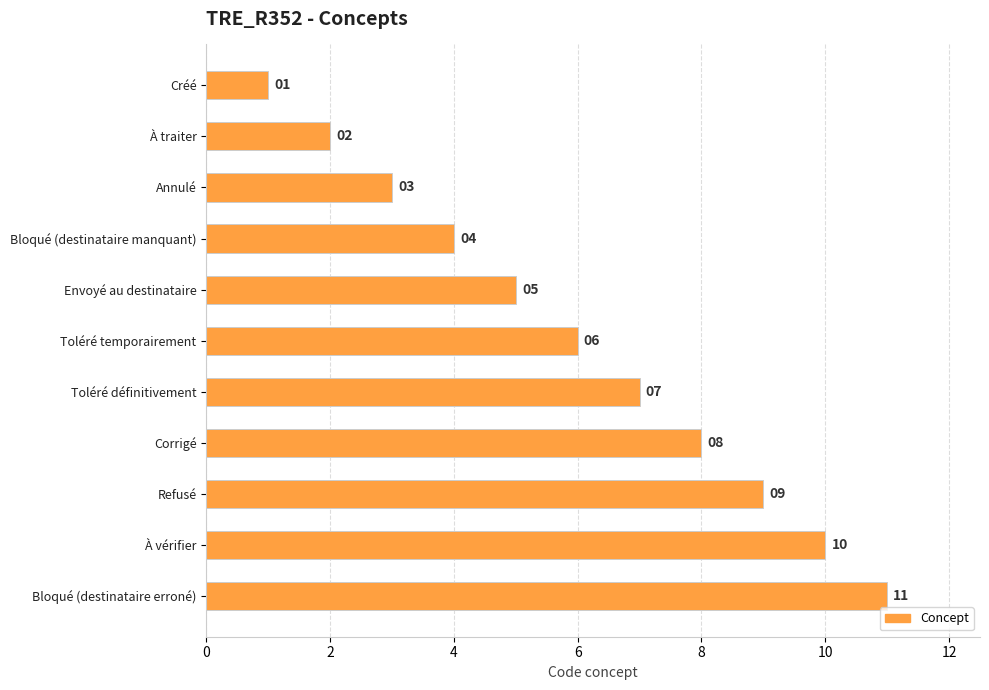

Where is the data nearest to the value 6?

Toléré temporairement